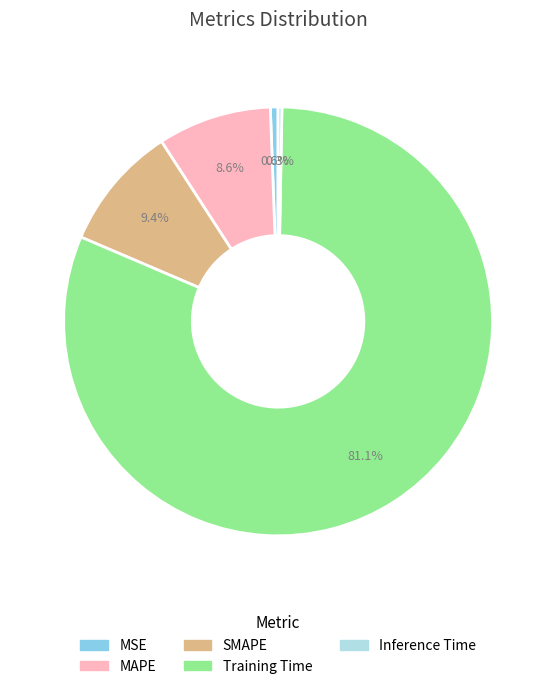

Between MAPE and SMAPE, which is larger?

SMAPE